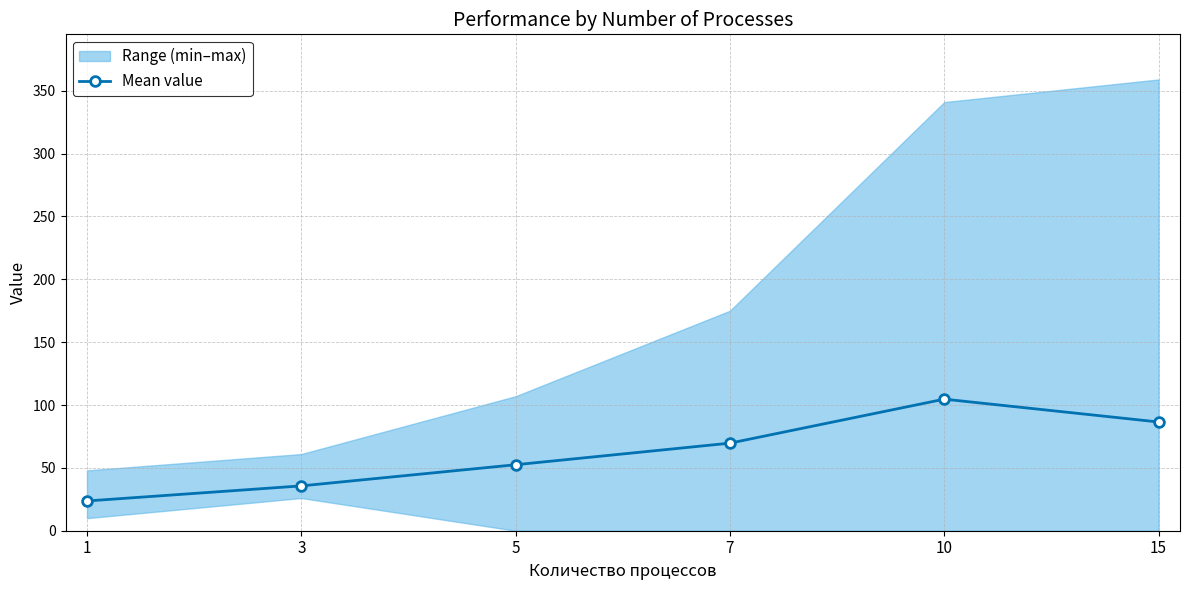

At which category does the data reach its first local peak?

10